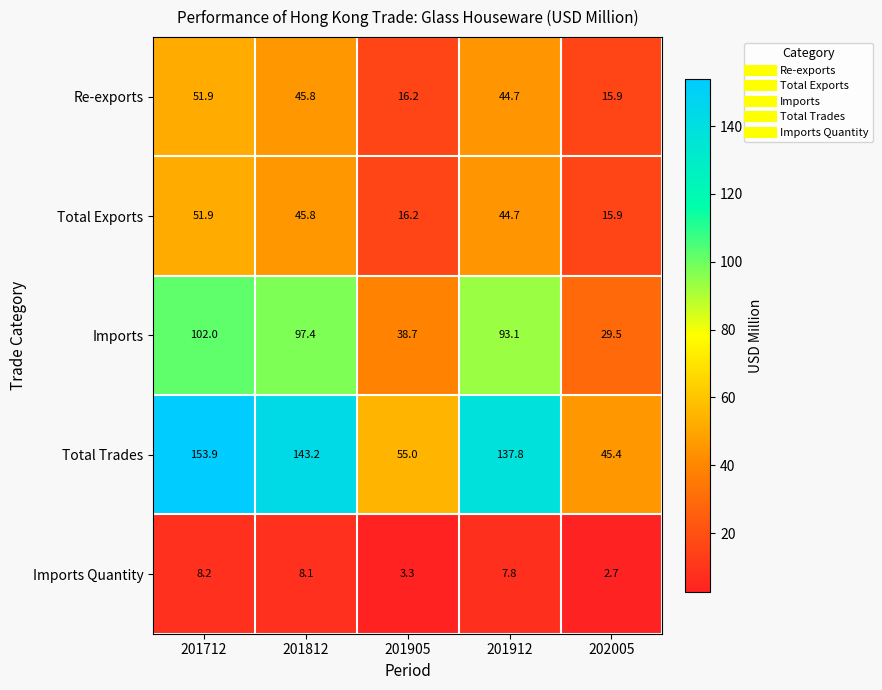

The value of Imports Quantity at 201905 is 5.3. True or false?

False